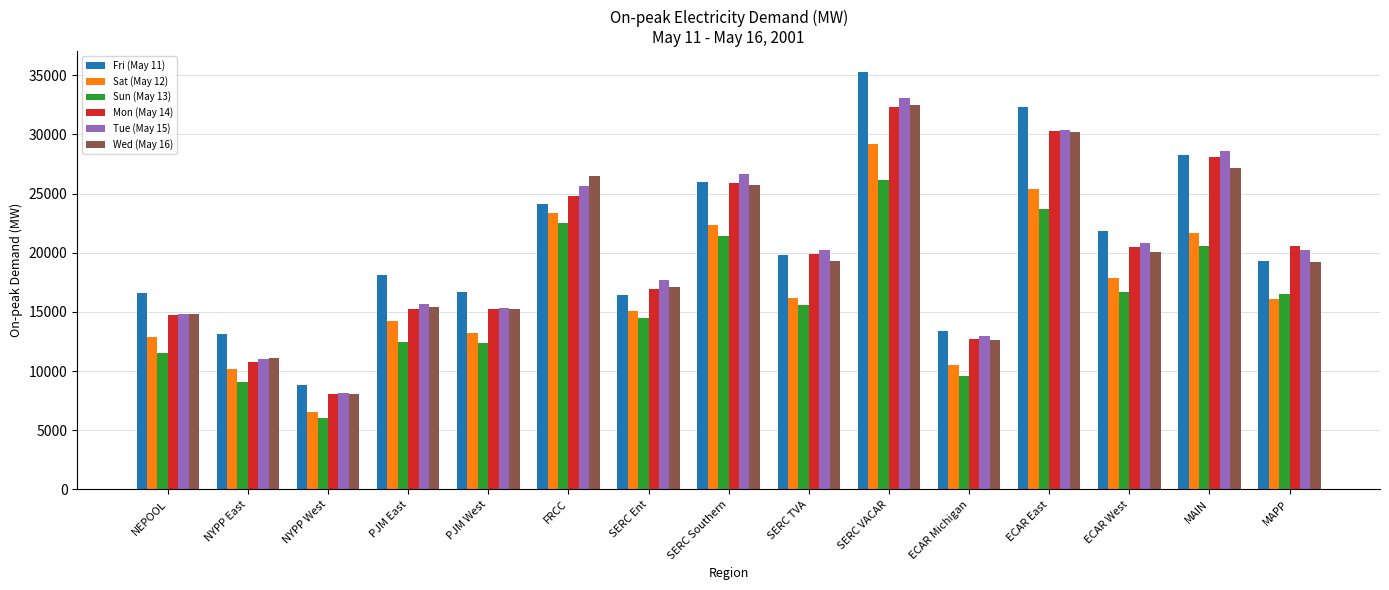

What is the label of the 6th bar from the left?

FRCC